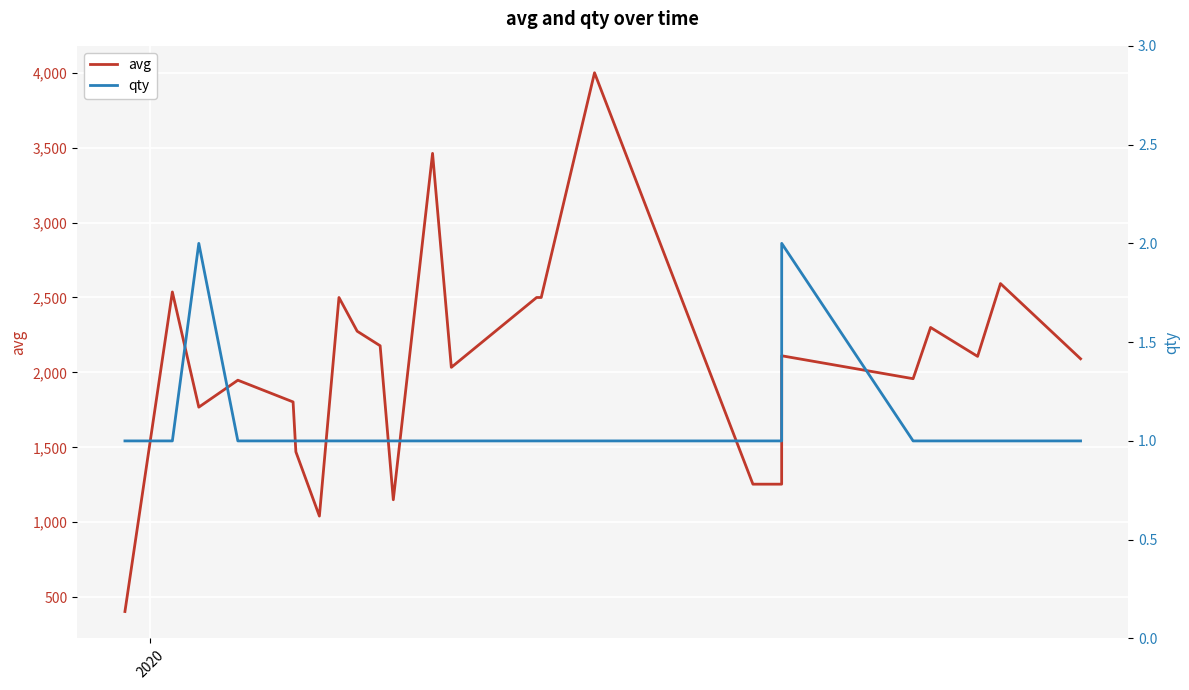

What is the minimum value for avg?

404